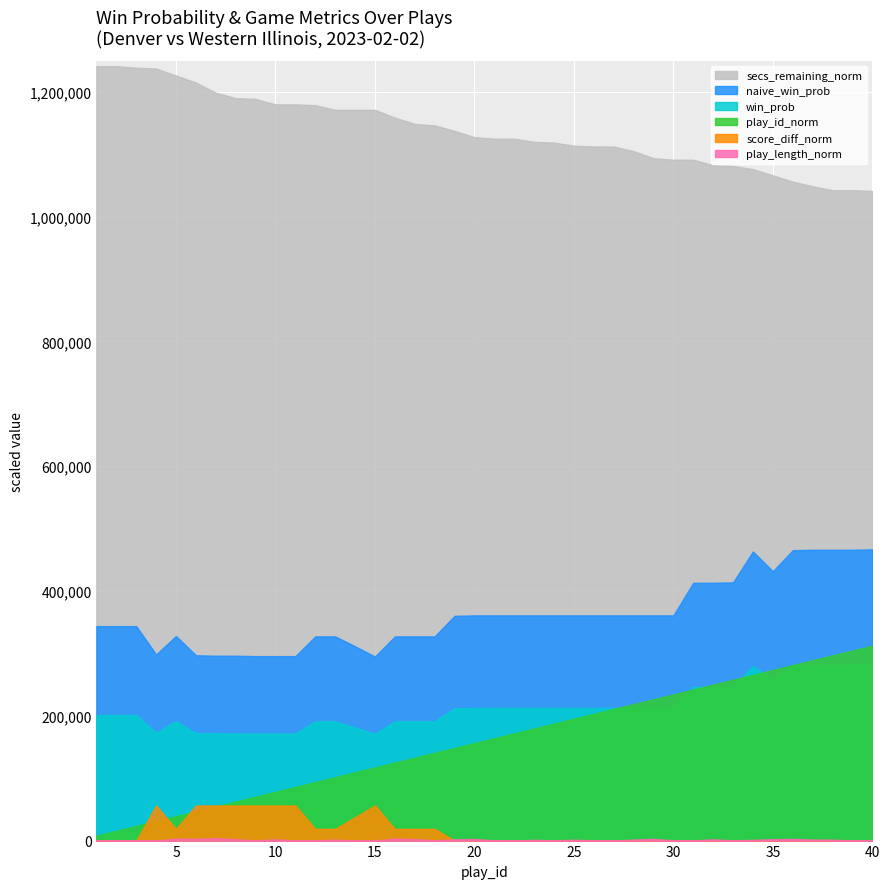

Reading left to right, what are all the values shown in this chart?

win_prob: 0.5	0.5	0.5	0.4	0.4	0.4	0.4	0.4	0.4	0.4	0.4	0.4	0.4	0.4	0.4	0.4	0.4	0.4	0.5	0.5	0.5	0.5	0.5	0.5	0.5	0.5	0.5	0.5	0.5	0.5	0.6	0.6	0.6	0.6	0.6	0.6	0.6	0.6	0.6	0.6
naive_win_prob: 0.5	0.5	0.5	0.4	0.5	0.4	0.4	0.4	0.4	0.4	0.4	0.5	0.5	0.5	0.4	0.5	0.5	0.5	0.5	0.5	0.5	0.5	0.5	0.5	0.5	0.5	0.5	0.5	0.5	0.5	0.6	0.6	0.6	0.7	0.6	0.7	0.7	0.7	0.7	0.7
play_length_norm: 0.0	0.0	0.0	0.0	0.0	0.0	0.0	0.0	0.0	0.0	0.0	0.0	0.0	0.0	0.0	0.0	0.0	0.0	0.0	0.0	0.0	0.0	0.0	0.0	0.0	0.0	0.0	0.0	0.0	0.0	0.0	0.0	0.0	0.0	0.0	0.0	0.0	0.0	0.0	0.0
secs_remaining_norm: 1.0	1.0	1.0	1.0	1.0	1.0	1.0	1.0	1.0	0.9	0.9	0.9	0.9	0.9	0.9	0.9	0.9	0.9	0.9	0.9	0.9	0.9	0.9	0.9	0.9	0.9	0.9	0.9	0.9	0.9	0.9	0.9	0.9	0.9	0.9	0.8	0.8	0.8	0.8	0.8
score_diff_norm: 0.0	0.0	0.0	0.3	0.1	0.3	0.3	0.3	0.3	0.3	0.3	0.1	0.1	0.2	0.3	0.1	0.1	0.1	0.0	0.0	0.0	0.0	0.0	0.0	0.0	0.0	0.0	0.0	0.0	0.0	0.0	0.0	0.0	0.0	0.0	0.0	0.0	0.0	0.0	0.0
play_id_norm: 0.0	0.1	0.1	0.1	0.1	0.1	0.2	0.2	0.2	0.2	0.3	0.3	0.3	0.3	0.4	0.4	0.4	0.5	0.5	0.5	0.5	0.6	0.6	0.6	0.6	0.7	0.7	0.7	0.7	0.8	0.8	0.8	0.8	0.8	0.9	0.9	0.9	0.9	1.0	1.0